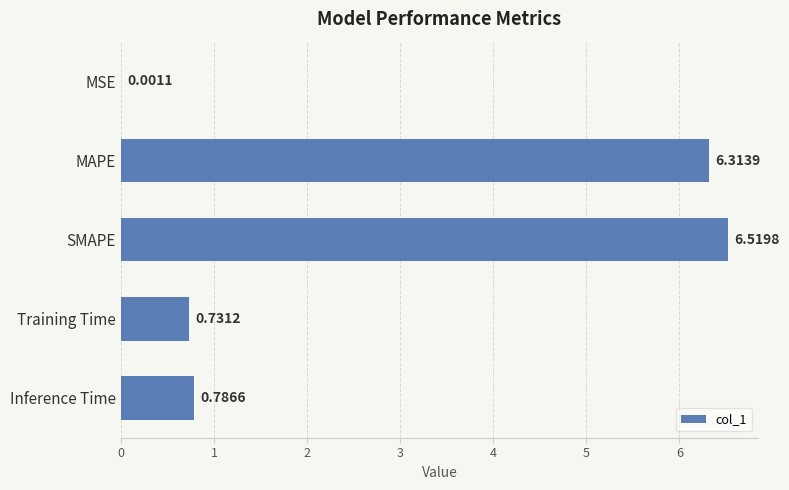

Does the chart contain stacked bars?

No